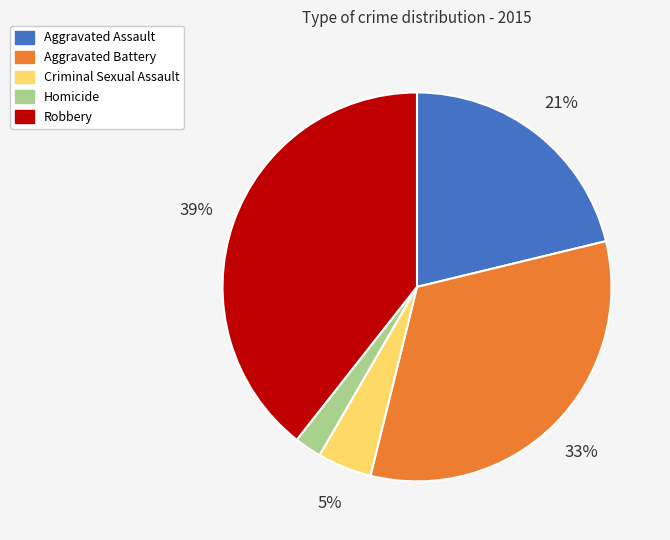

Is there any slice that represents more than half of the pie?

No